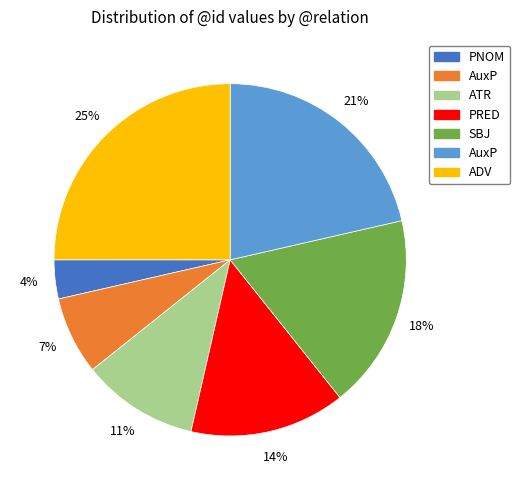

Is there any slice that represents more than half of the pie?

No